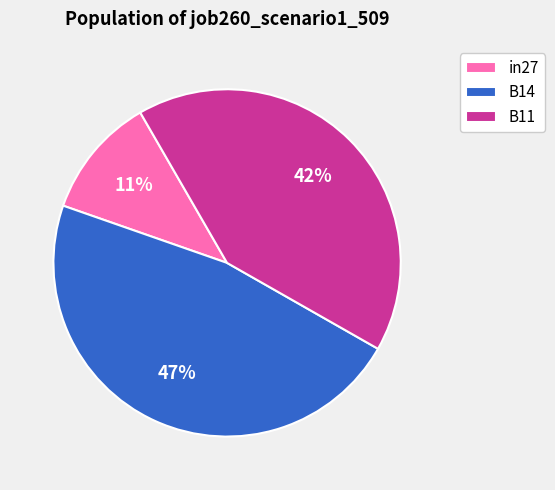

Between B11 and B14, which is larger?

B14